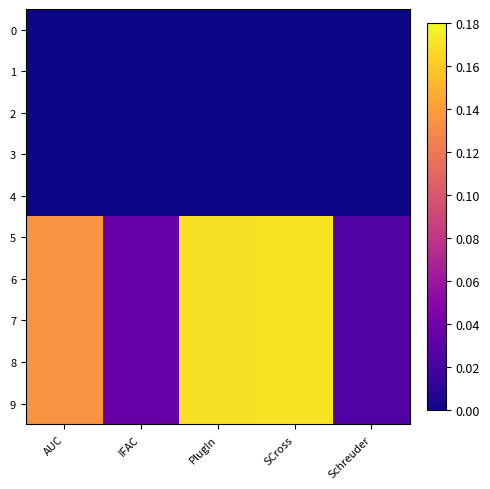

What is the greatest value displayed?

0.2